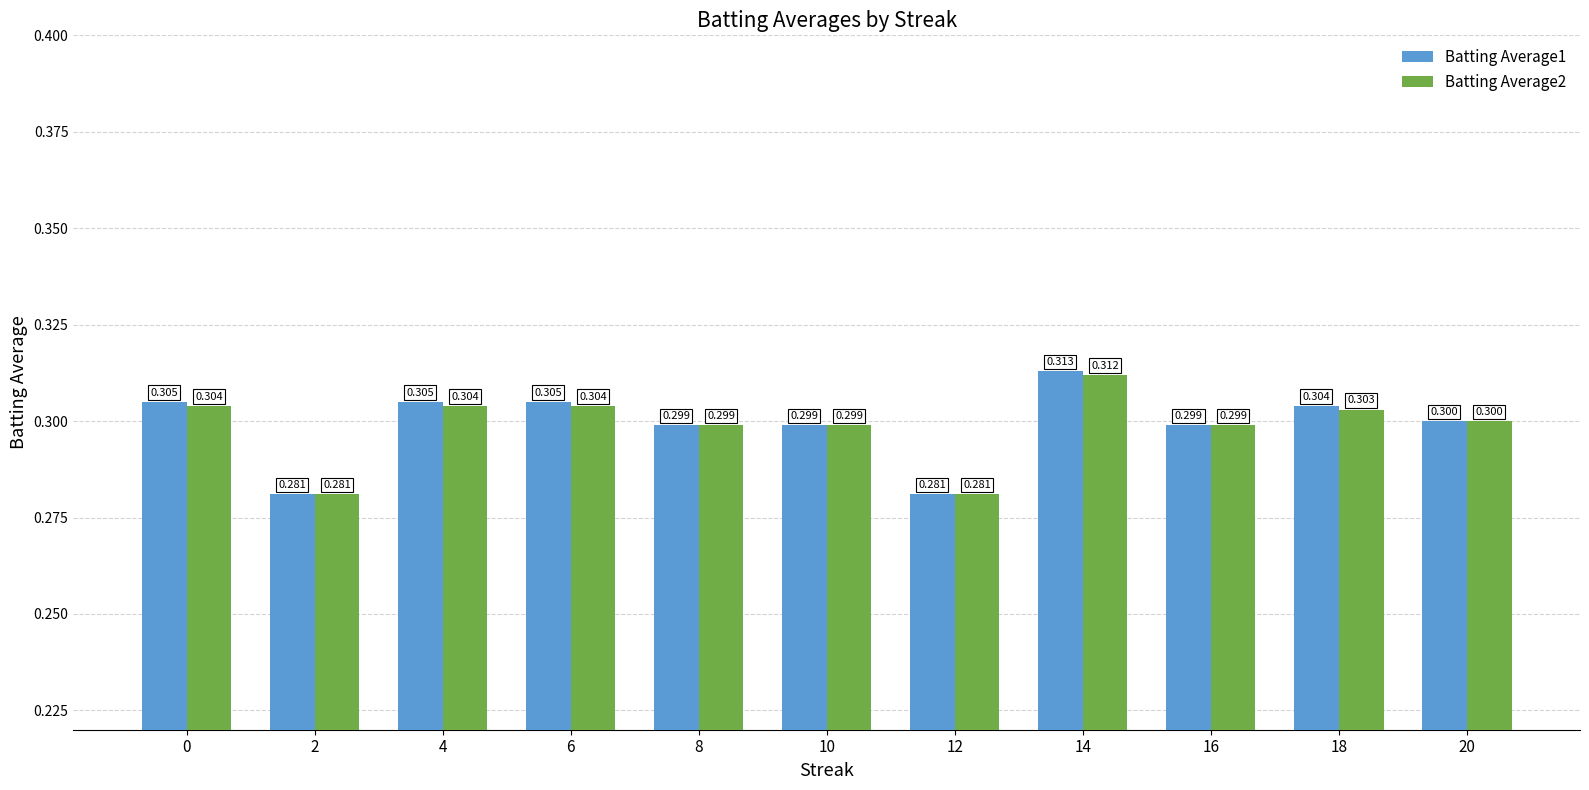

Which series has the widest spread of values?

Batting Average1